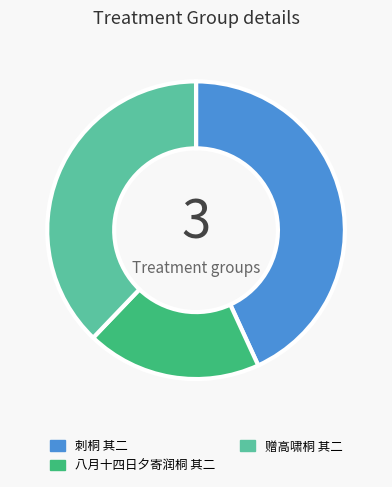

Which category has the smallest portion of the pie?

八月十四日夕寄润桐 其二